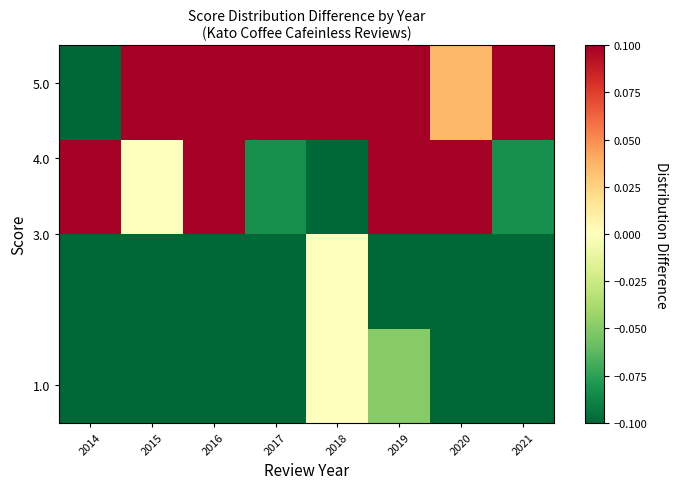

What is the minimum value shown in the chart?

-0.2